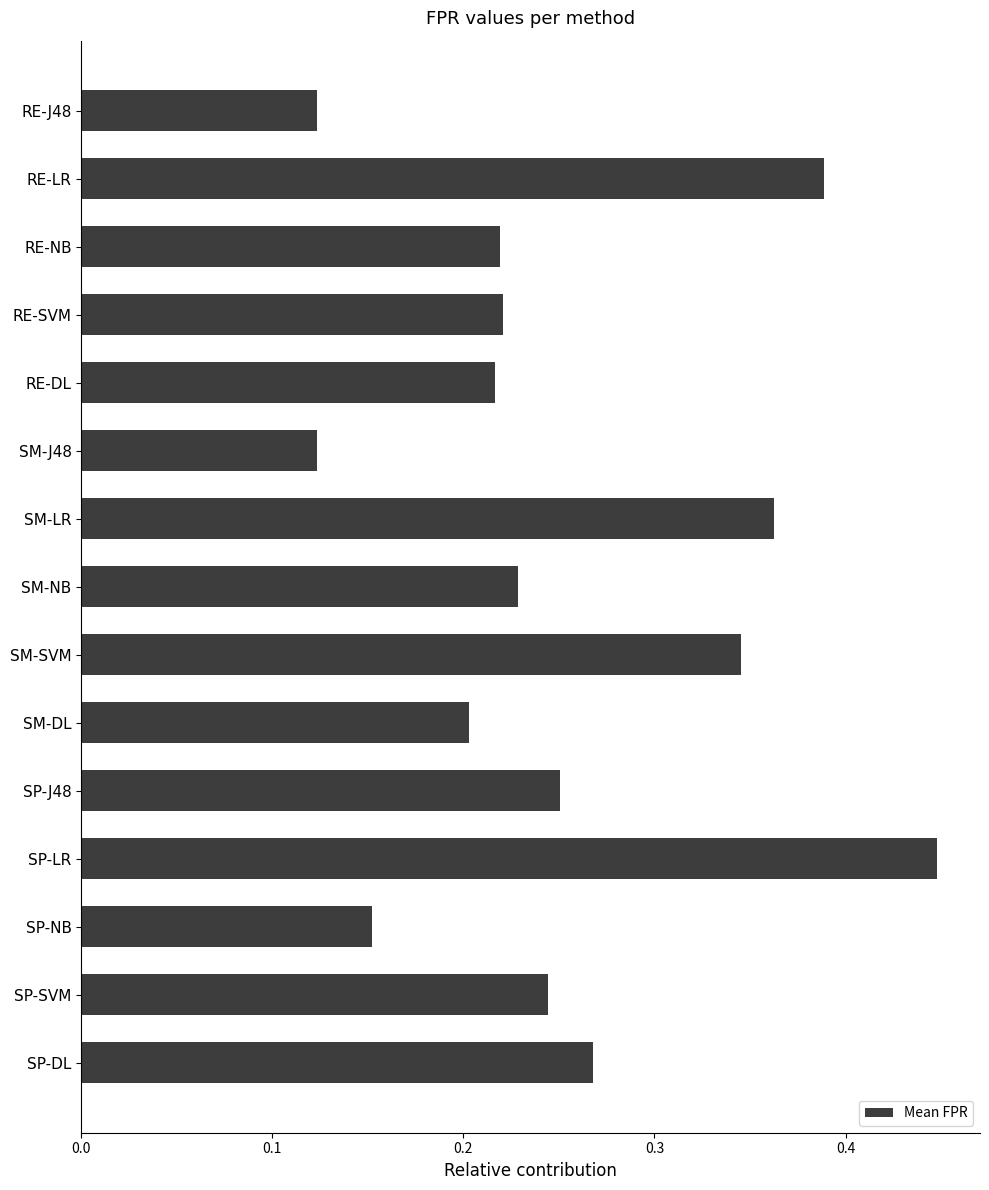

Count the values in the range 0 to 1.

15